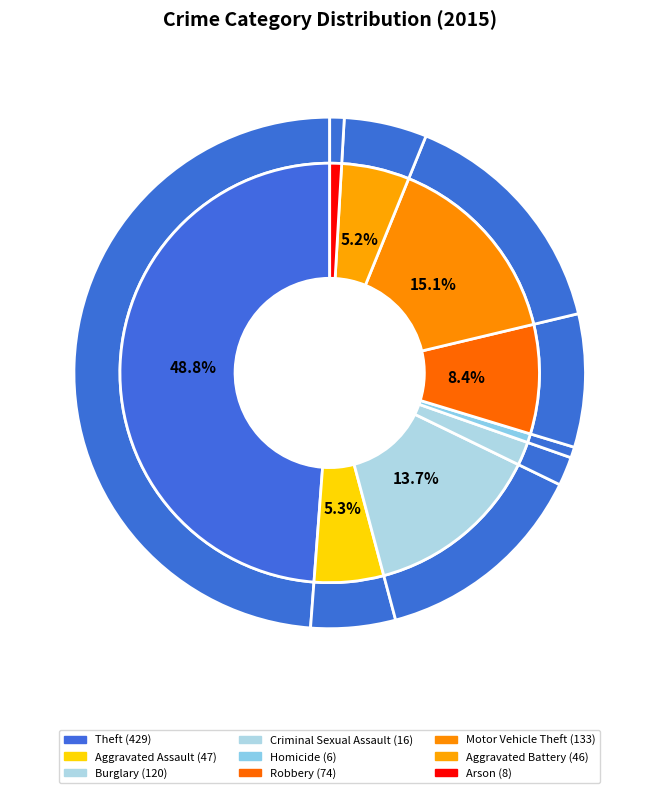

What is the smallest slice in the pie chart?

Homicide